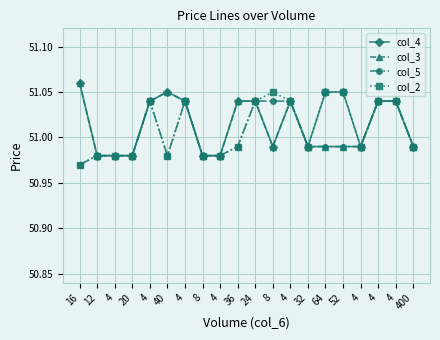

True or false: col_5 has a value of 22.5 at 8.

False